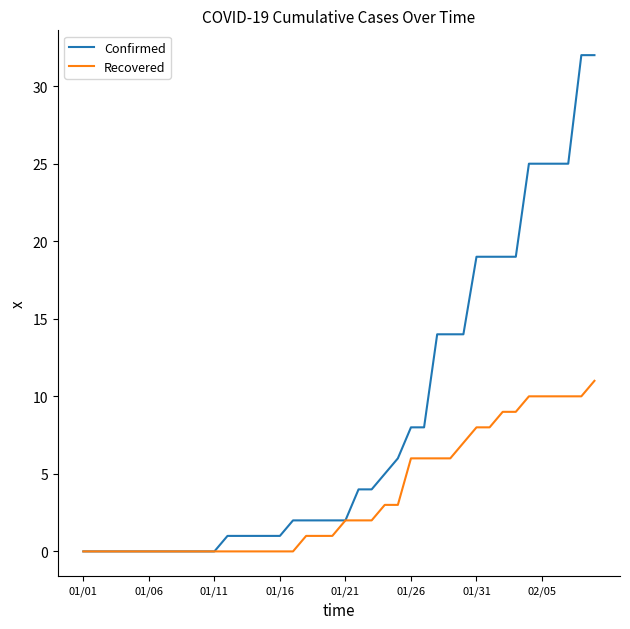

Which series has the widest spread of values?

Confirmed